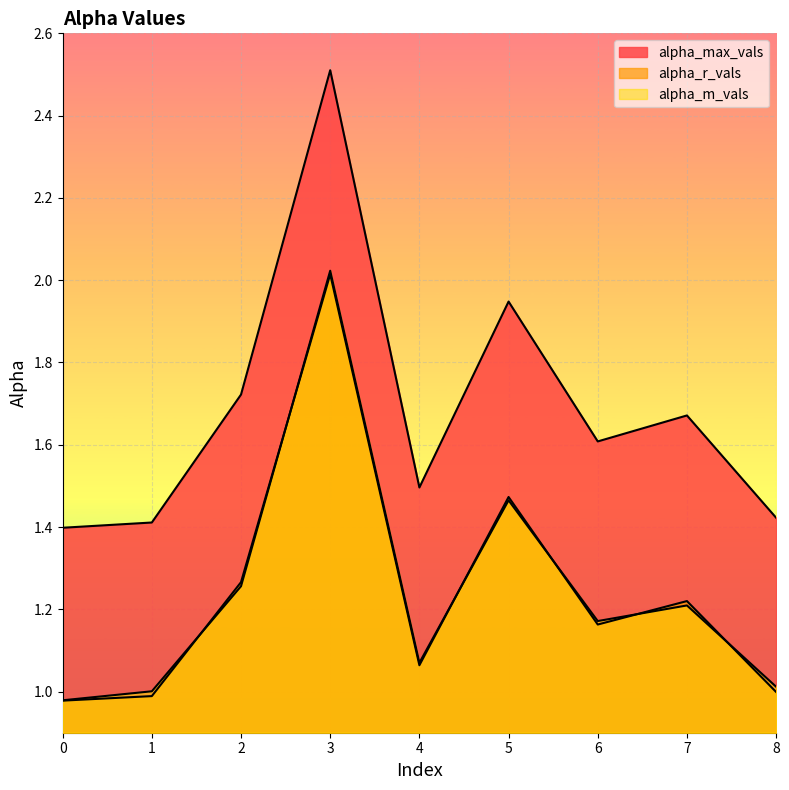

What is the difference between the alpha_r_vals values at 3 and 2?

0.7